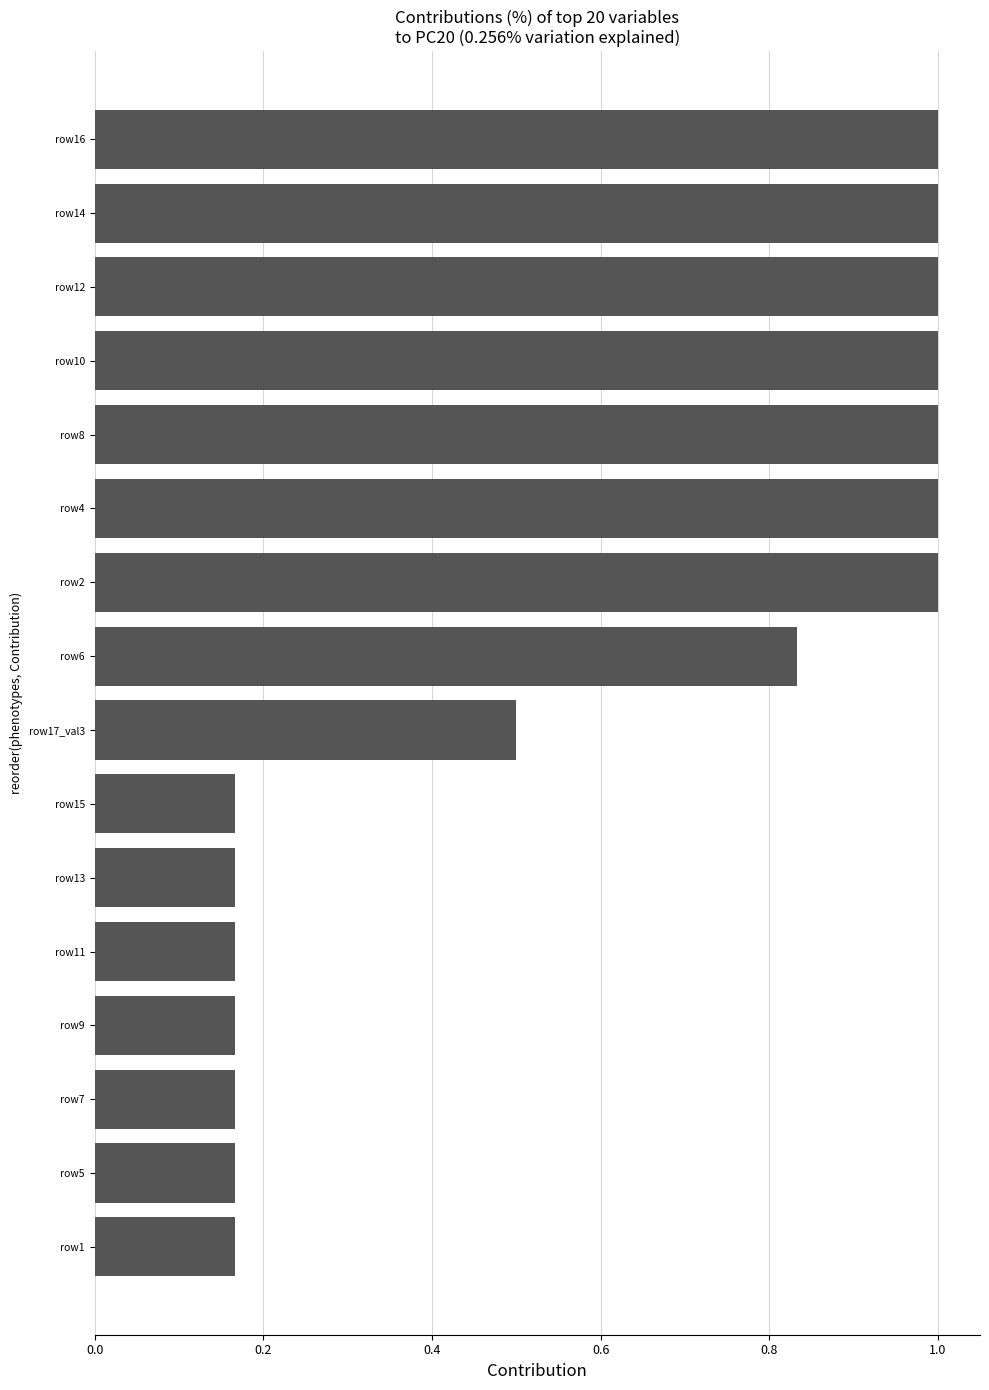

What is the average value?

0.6